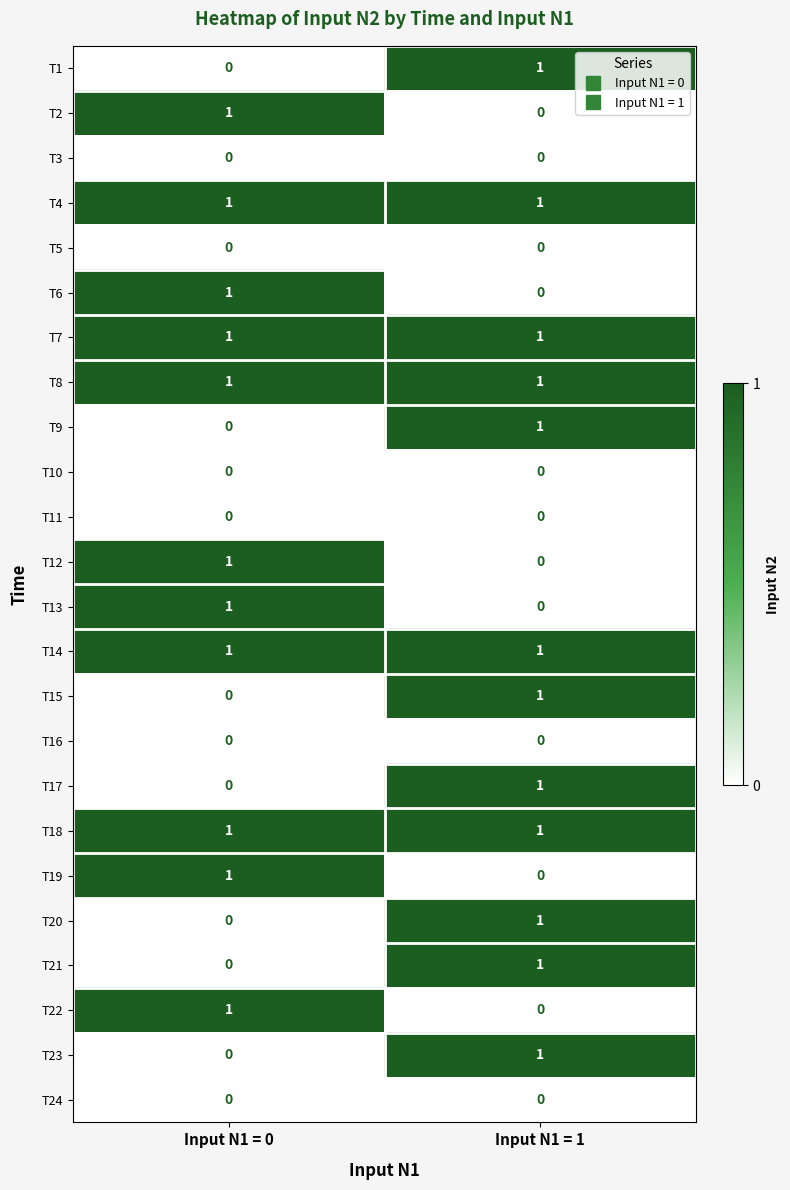

Rank the categories by T21 value from lowest to highest.

Input N1 = 0, Input N1 = 1